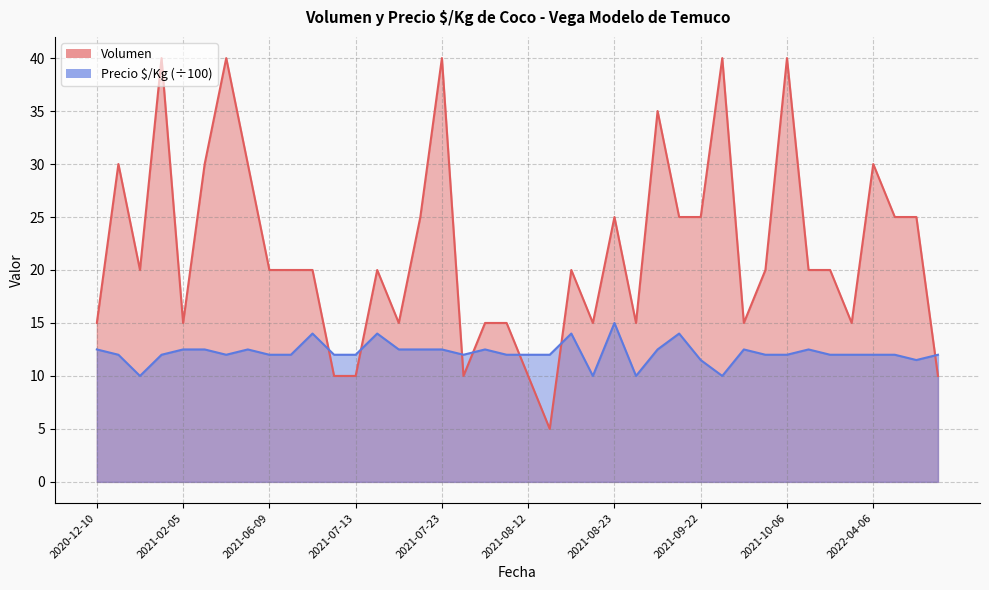

Is the value of Volumen at 2021-07-13 greater than the value of Precio $/Kg at 2021-09-03?

No